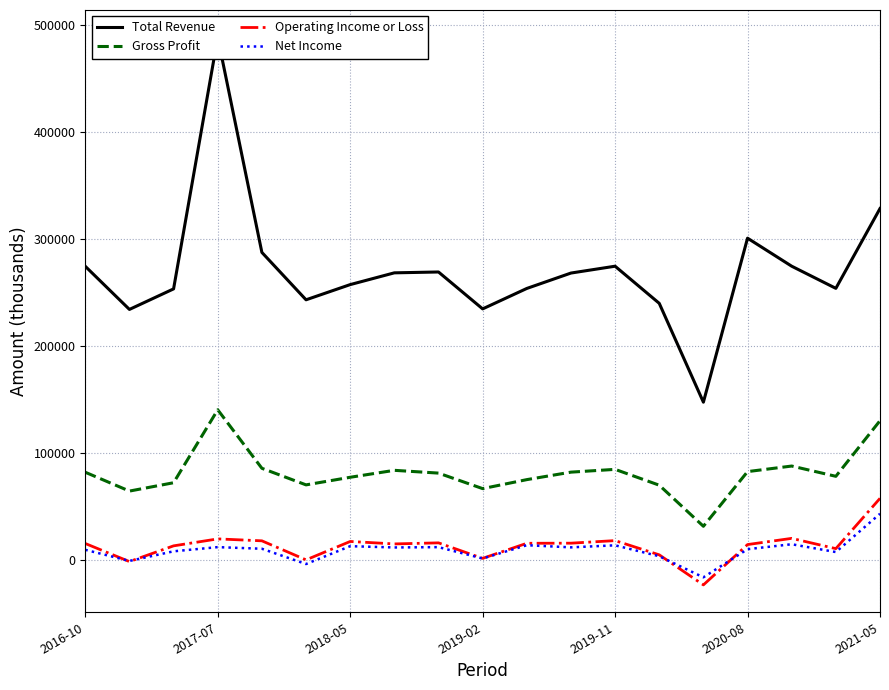

Count the number of data series in this chart.

4